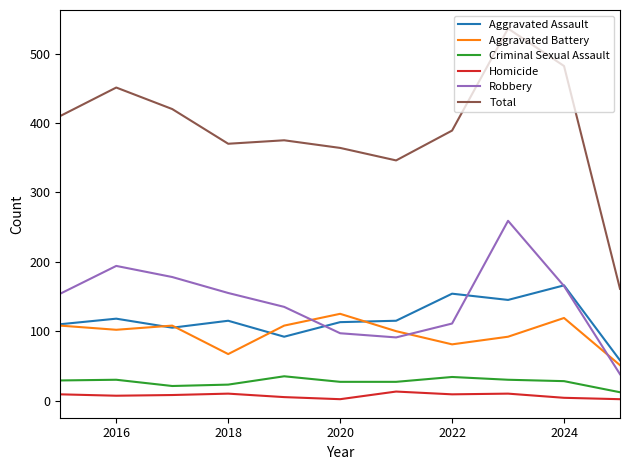

Does the chart display data point markers on the line(s)?

No